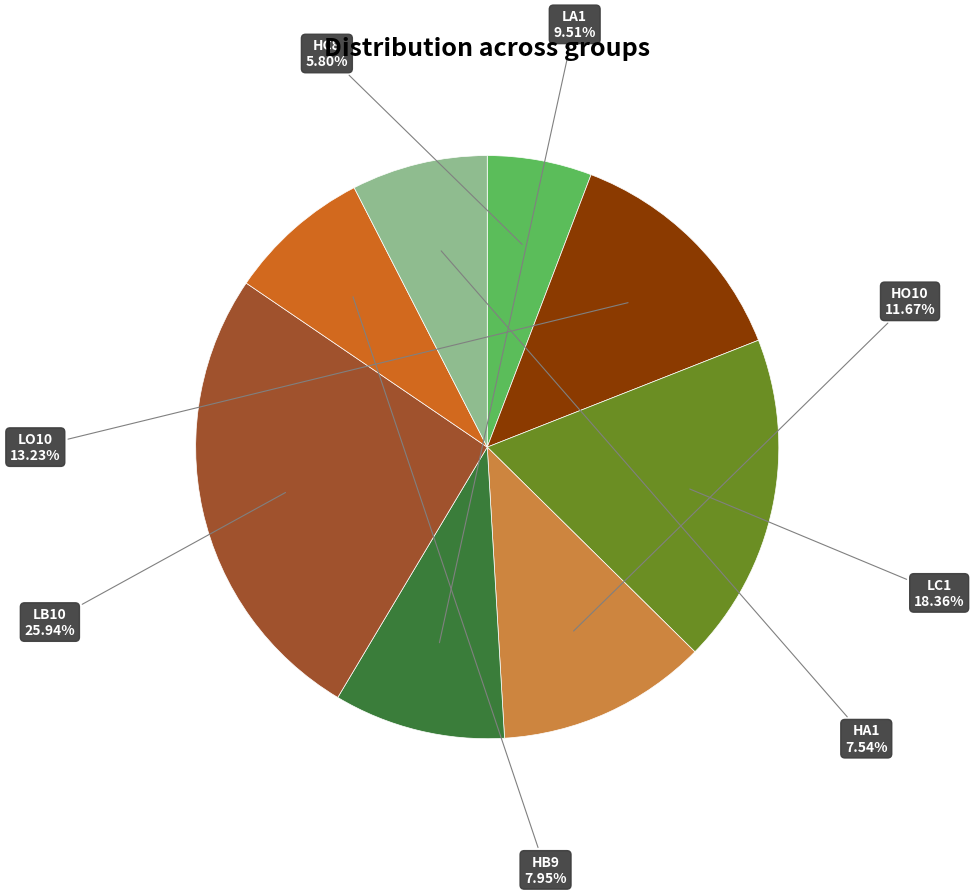

Does any single category account for the majority?

No